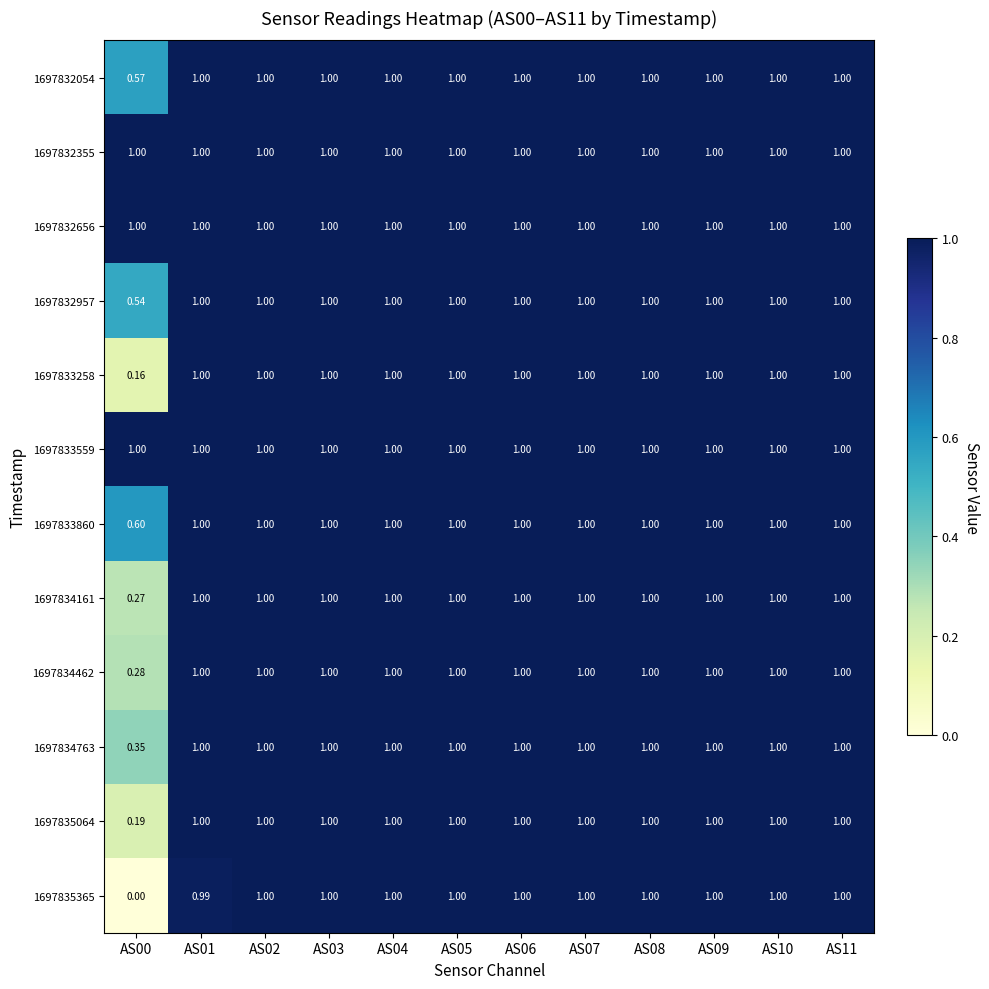

Count the number of categories in the chart.

12